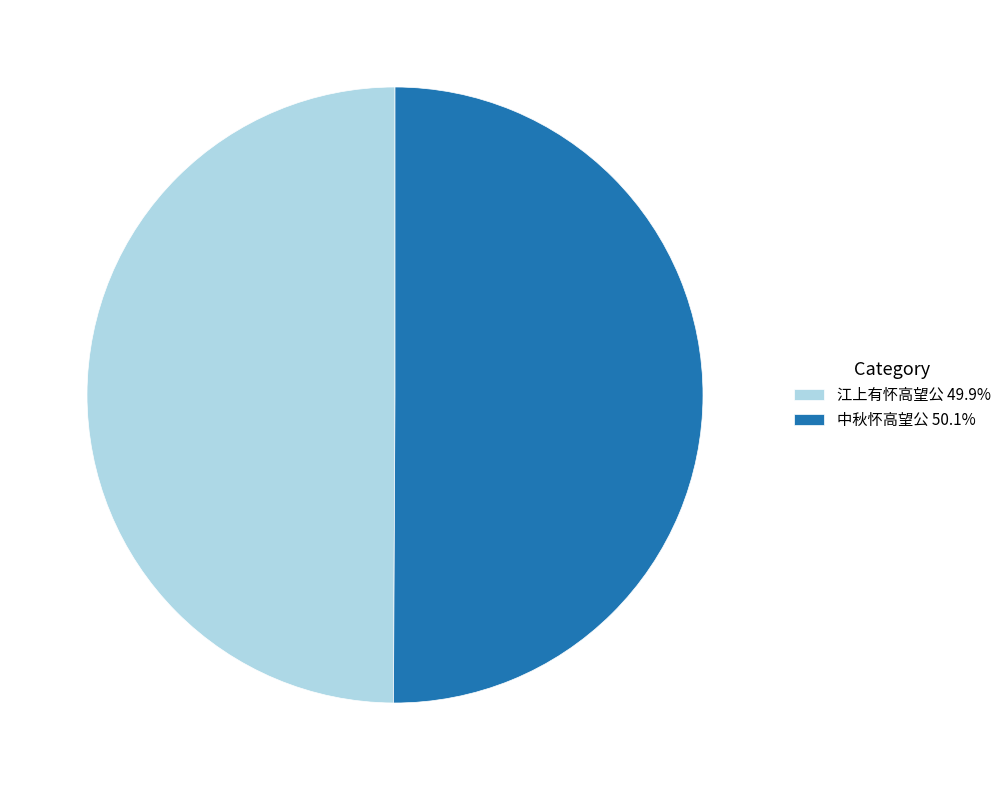

Approximately how many times larger is the value at 中秋怀高望公 50.1% compared to 江上有怀高望公 49.9%?

1.0